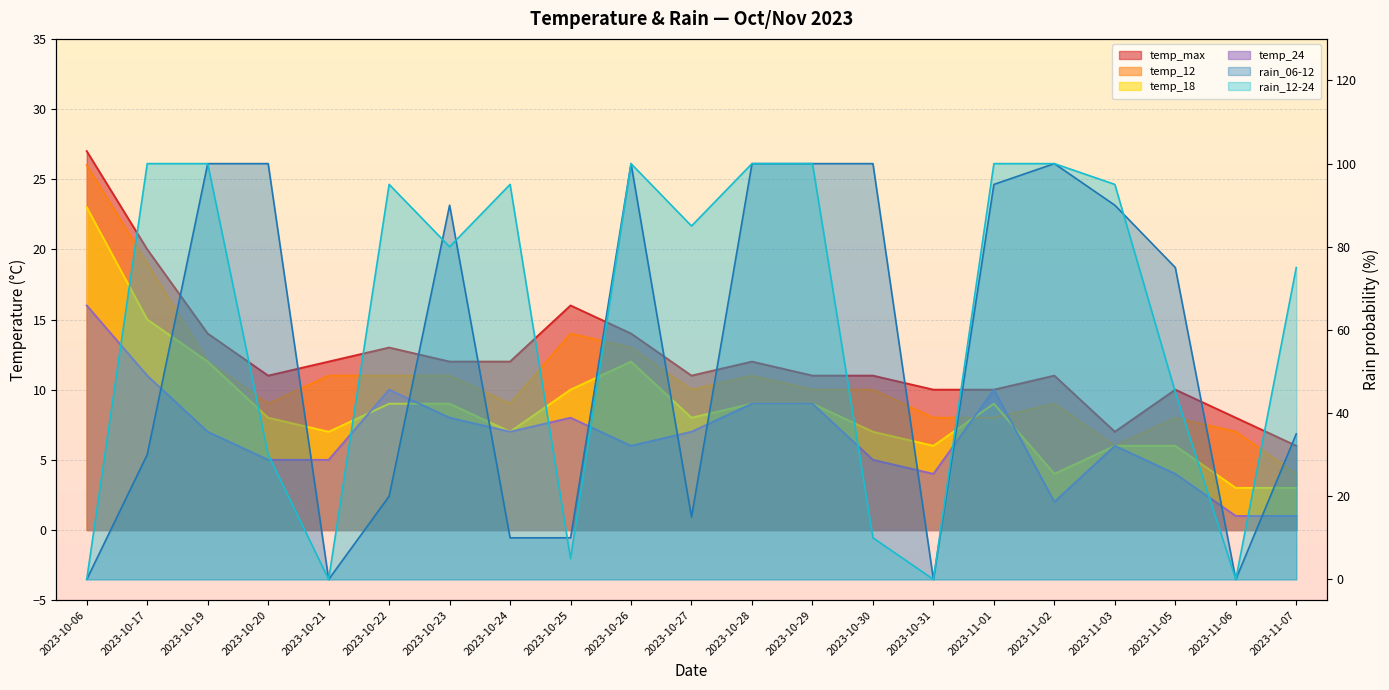

What is the label of the 11th point from the right?

2023-10-27